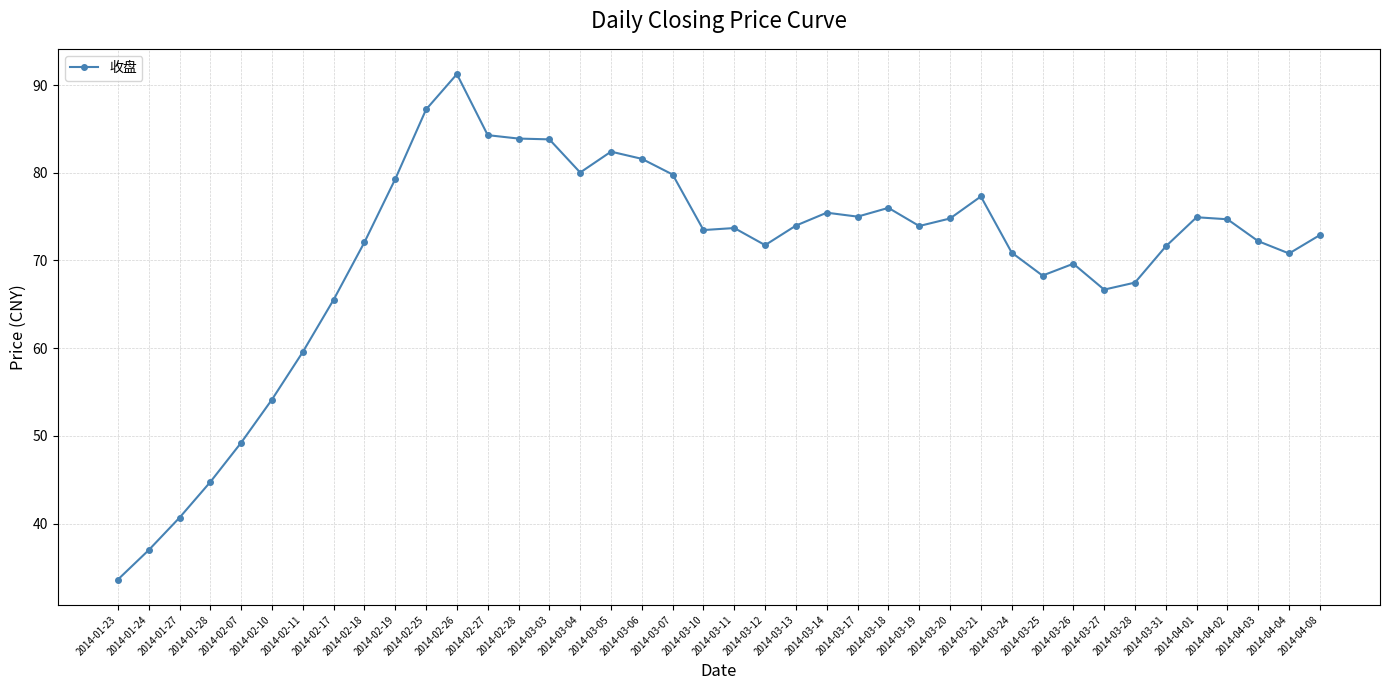

What is the change in value from 2014-03-21 to 2014-03-28?

-9.8